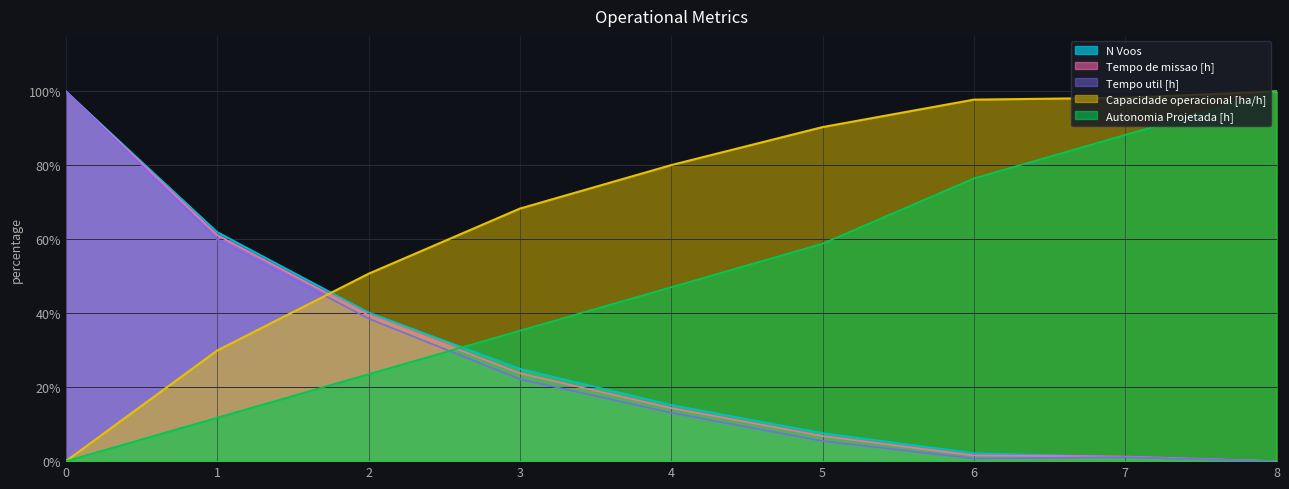

True or false: Autonomia Projetada [h] and Capacidade operacional [ha/h] cross at least once.

False